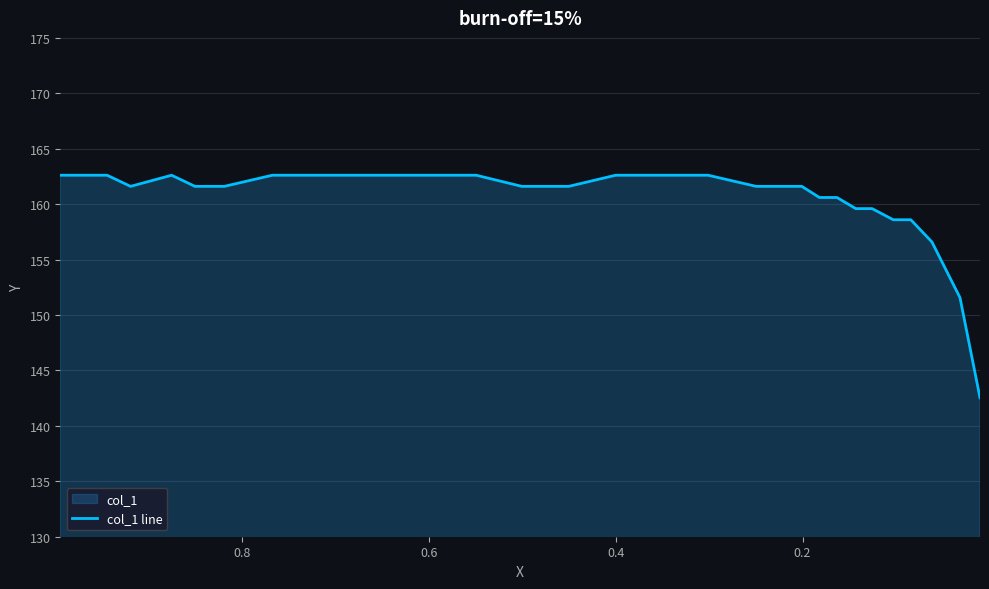

What is the value of the 4th point from the left?

161.6